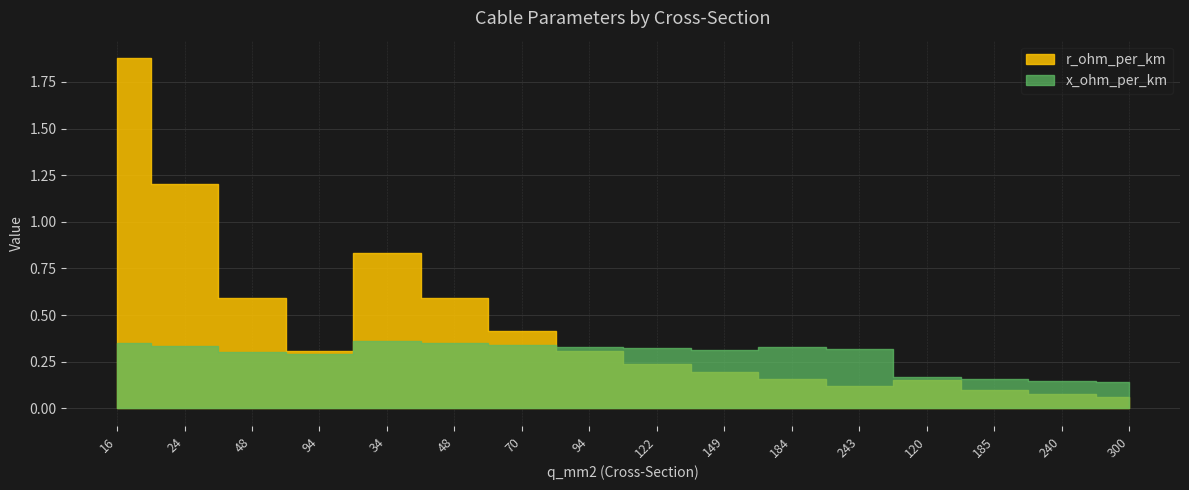

Rank the categories by x_ohm_per_km value from highest to lowest.

34, 16, 48, 70, 24, 94, 184, 122, 243, 149, 48, 94, 120, 185, 240, 300